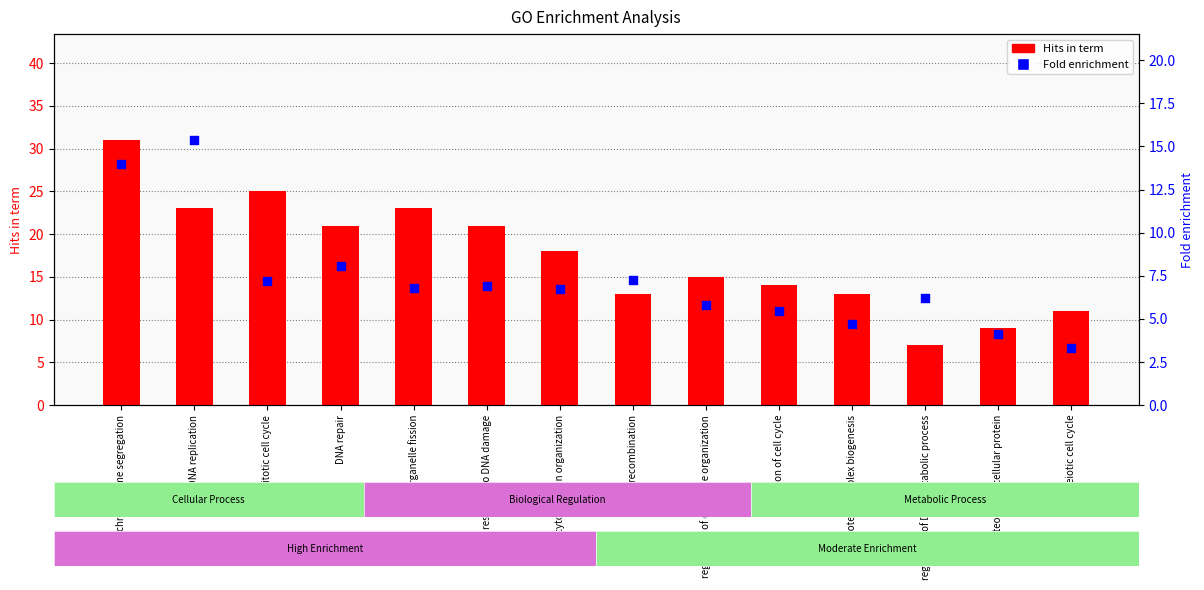

What is the total value across all series at regulation of DNA metabolic process?

13.2